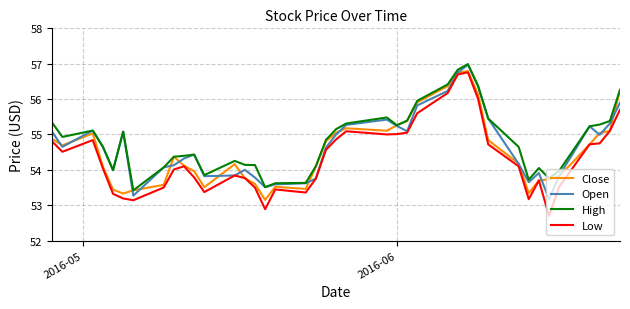

Which series has the largest range (max minus min)?

Low